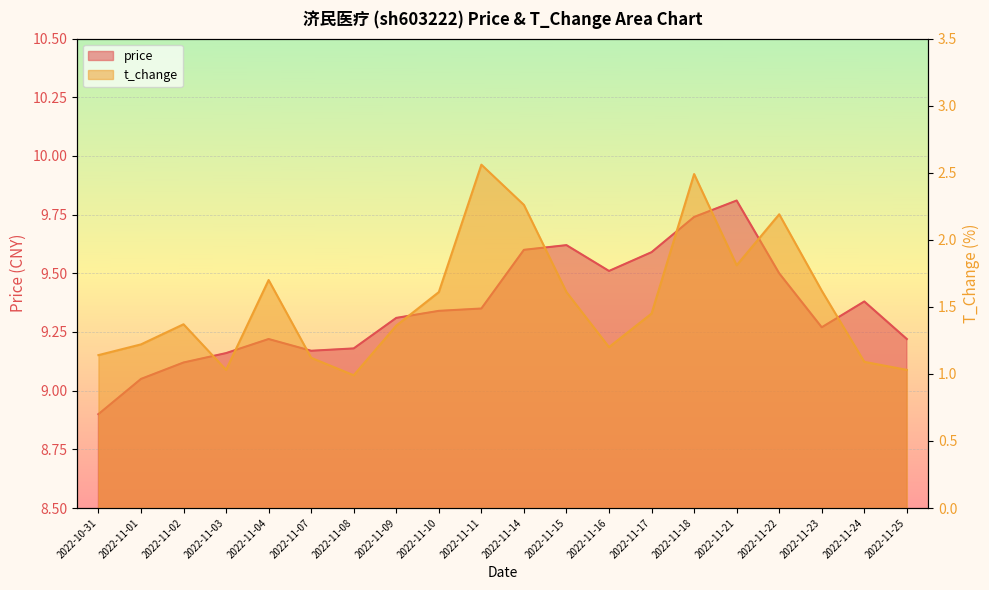

What is the sum of the price values at 2022-11-16 and 2022-10-31?

18.4